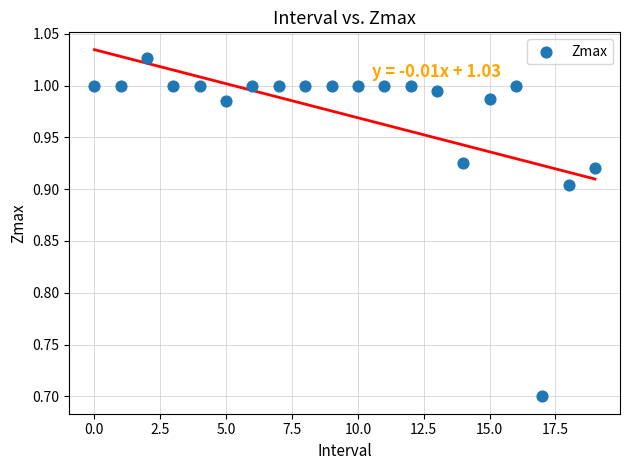

What Y value in the scatter plot is closest to 0?

0.7